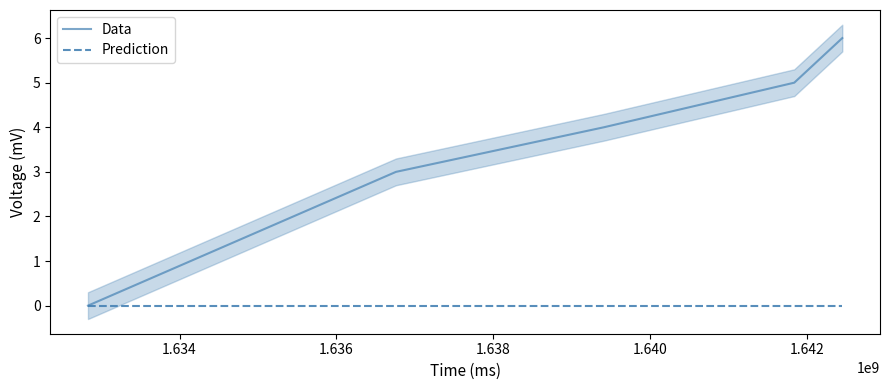

How many lines are shown in the chart?

2